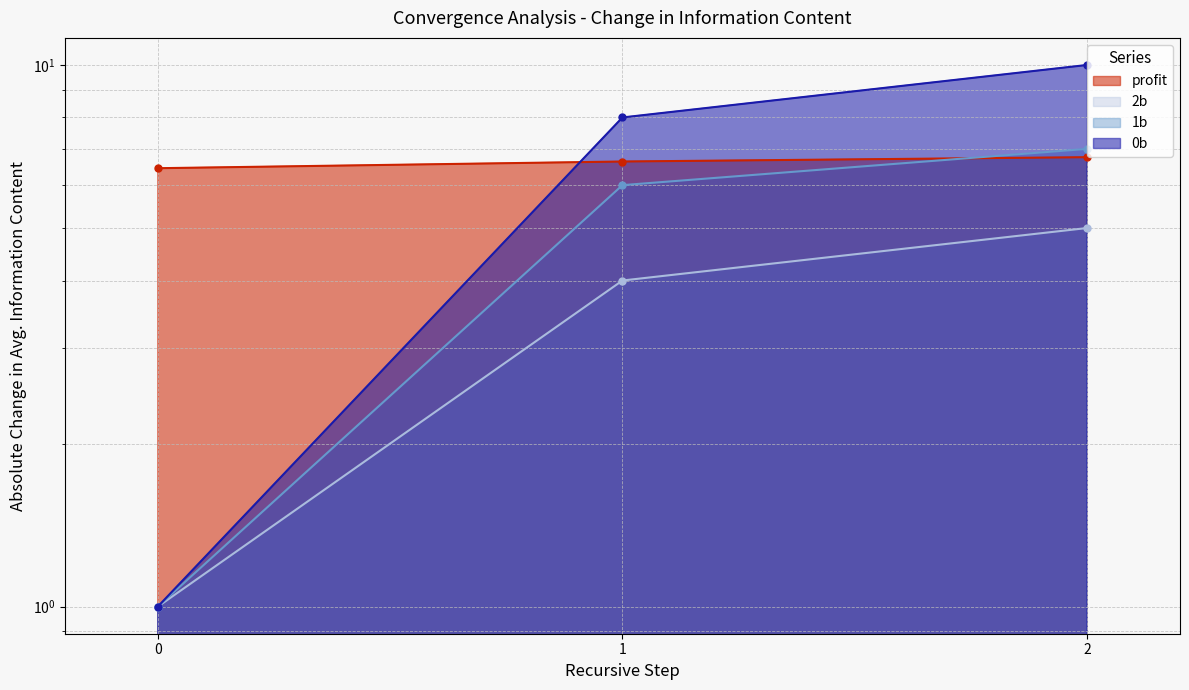

Which series has the largest total across all categories?

profit